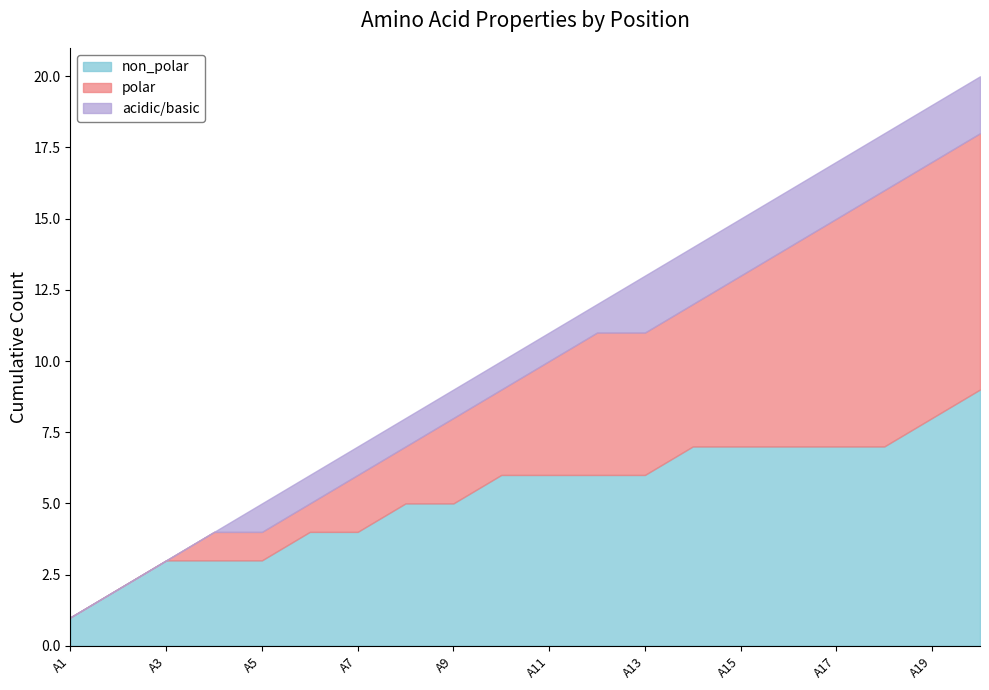

What is the total value across all series at A19?

19